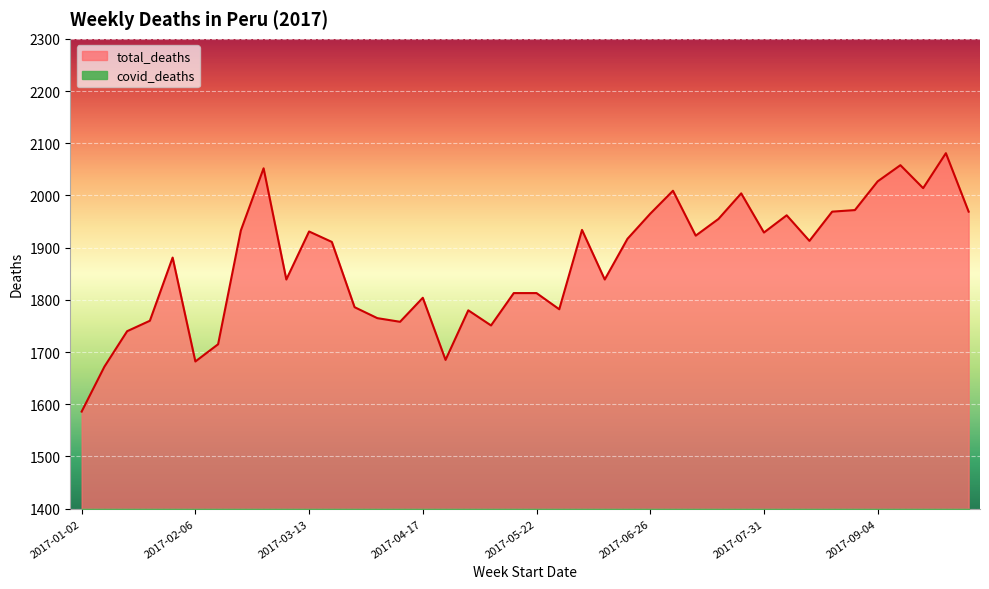

How many interior local peaks (higher than both neighbors) does the data have?

11